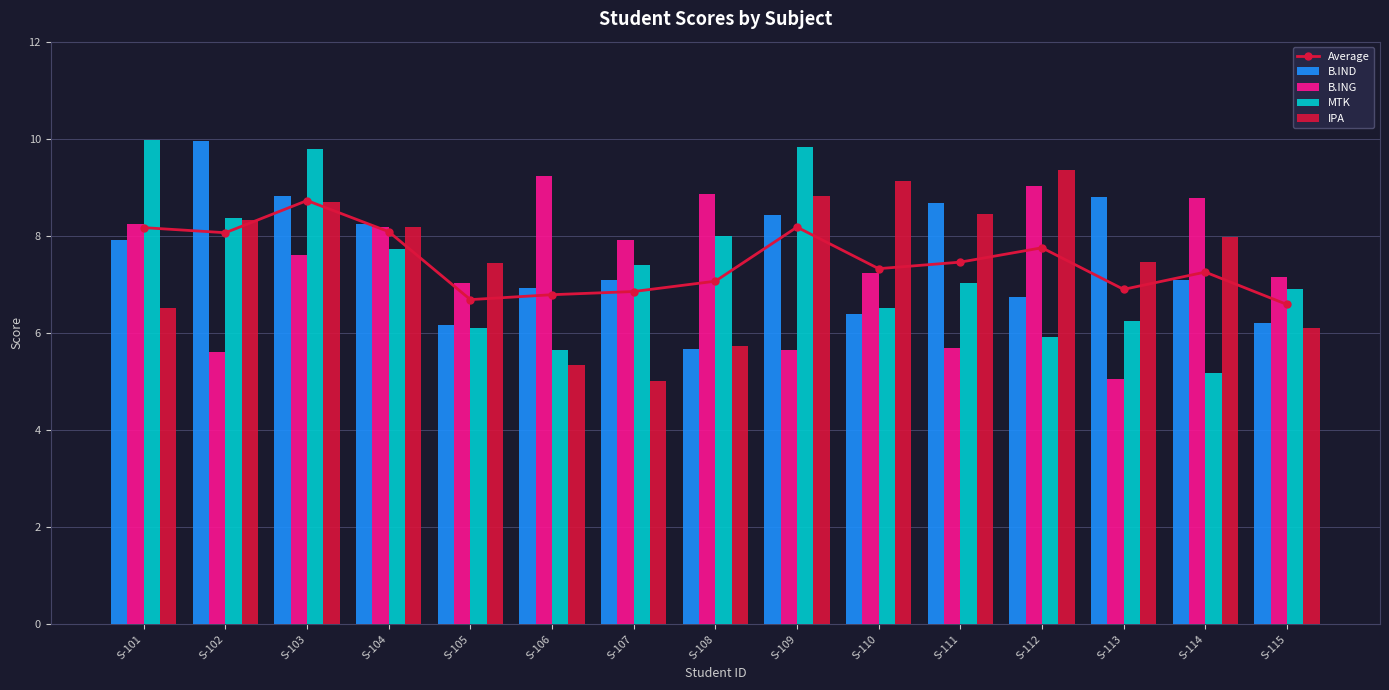

Is the value of IPA at S-101 greater than the value of B.ING at S-105?

No